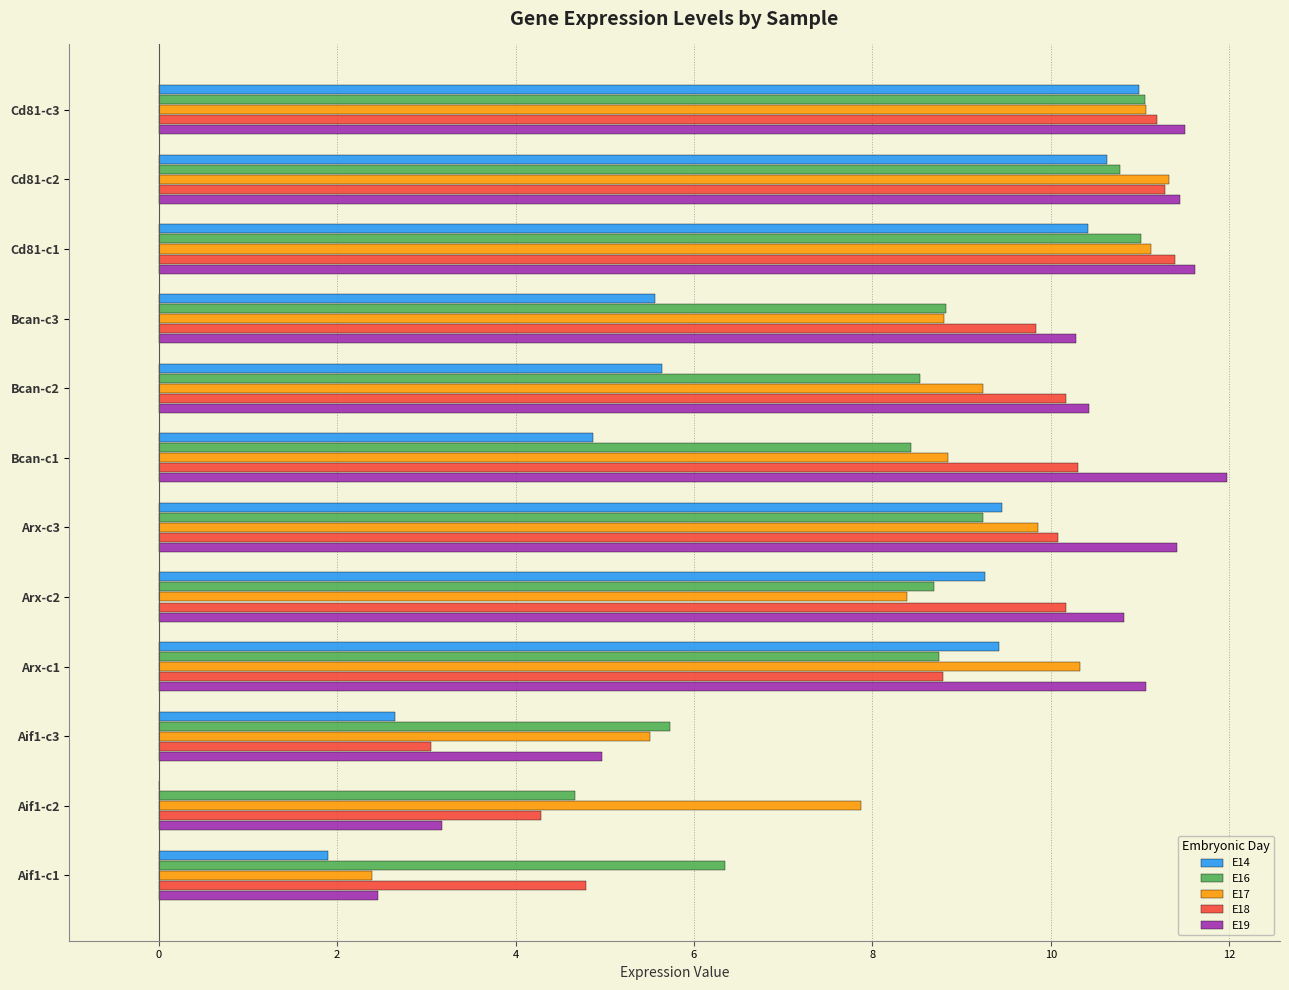

What is the sum of all E16 values?

102.0